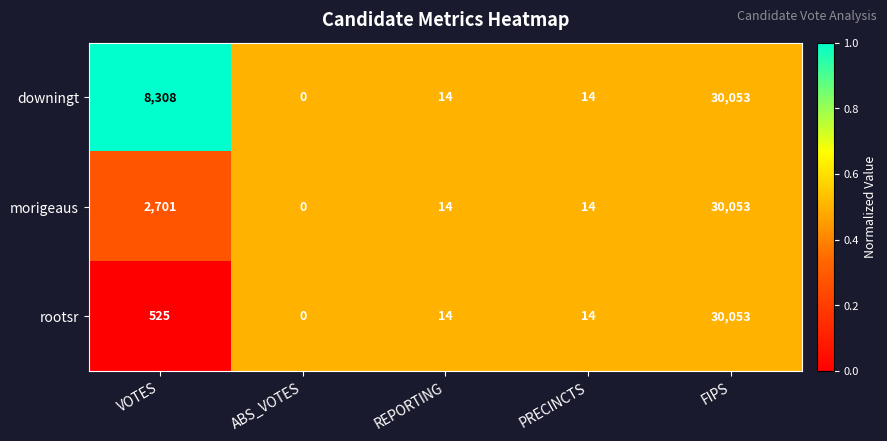

Where is downingt nearest to the value 15026?

VOTES